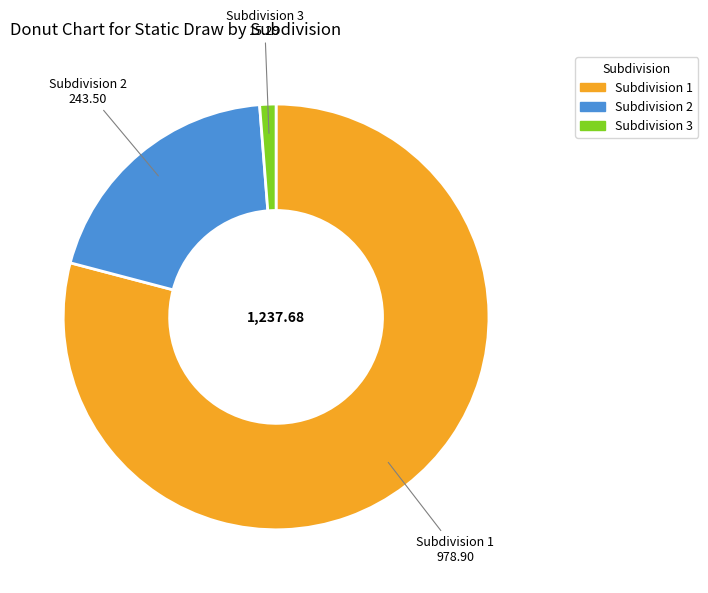

Rank the categories by value from lowest to highest.

Subdivision 3, Subdivision 2, Subdivision 1